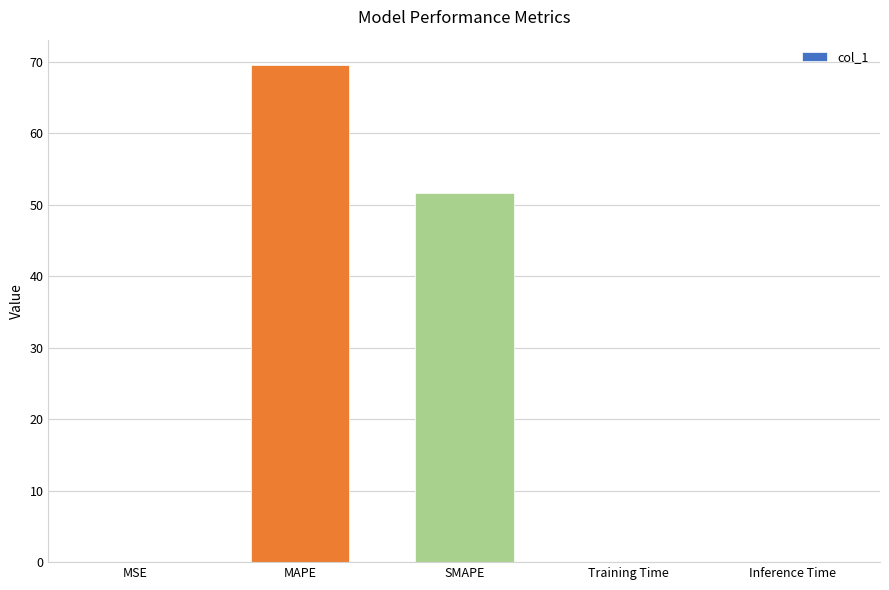

What is the greatest value displayed?

69.6